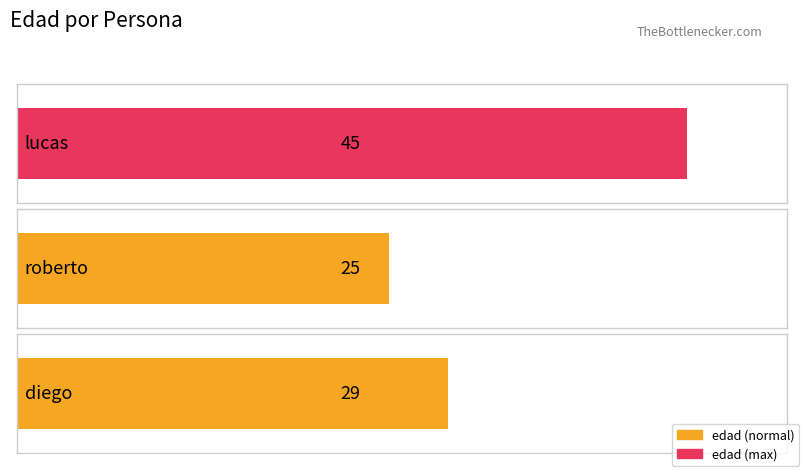

What is the change in value from lucas to diego?

-16